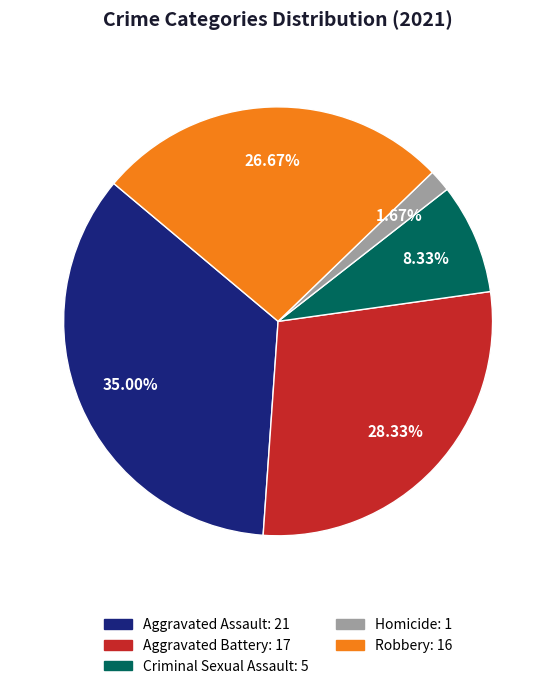

Which has a higher value, Robbery or Aggravated Assault?

Aggravated Assault